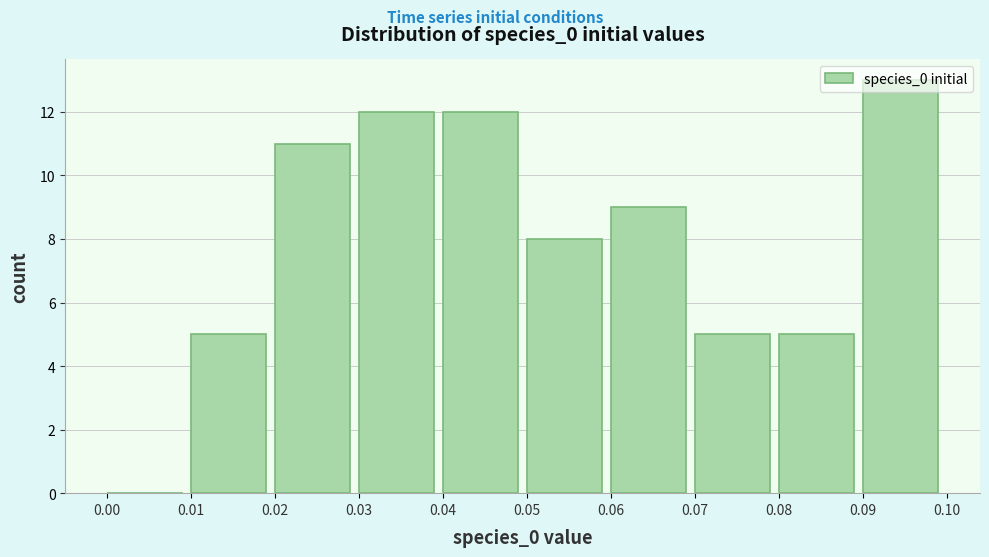

What is the height of the bar covering 0.04 to 0.05 on the x-axis? The values are not printed on the chart, so give them approximately, as read against the axis.

12